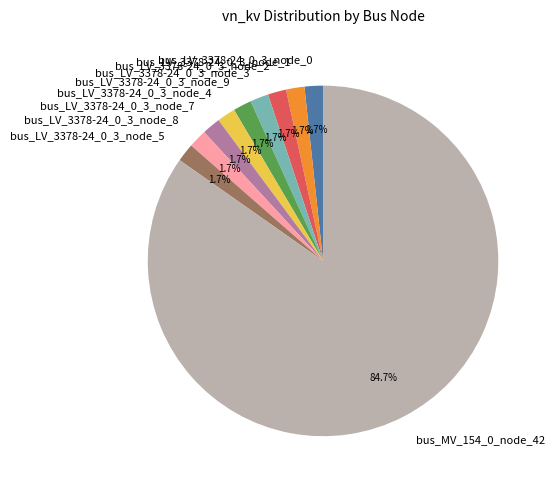

The bus_LV_3378-24_0_3_node_5 slice represents 13% of the pie. True or false?

False